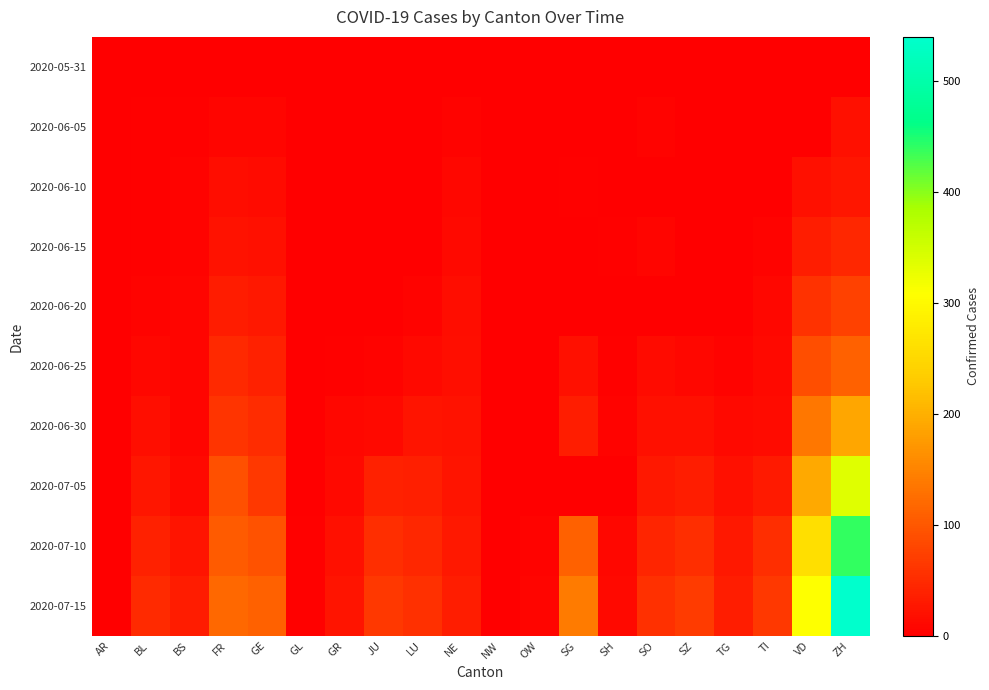

What is the spread (max minus min) of values at SG?

140